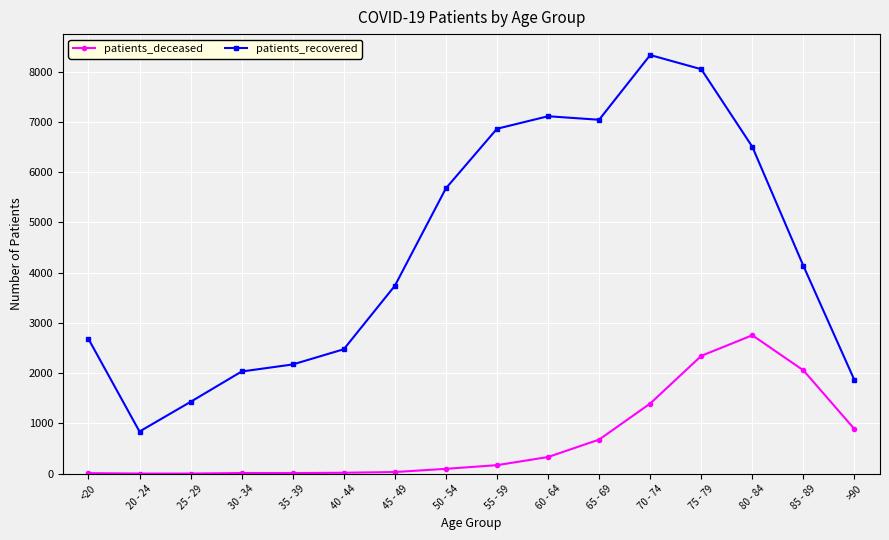

How many interior local valleys does the patients_recovered series have?

2